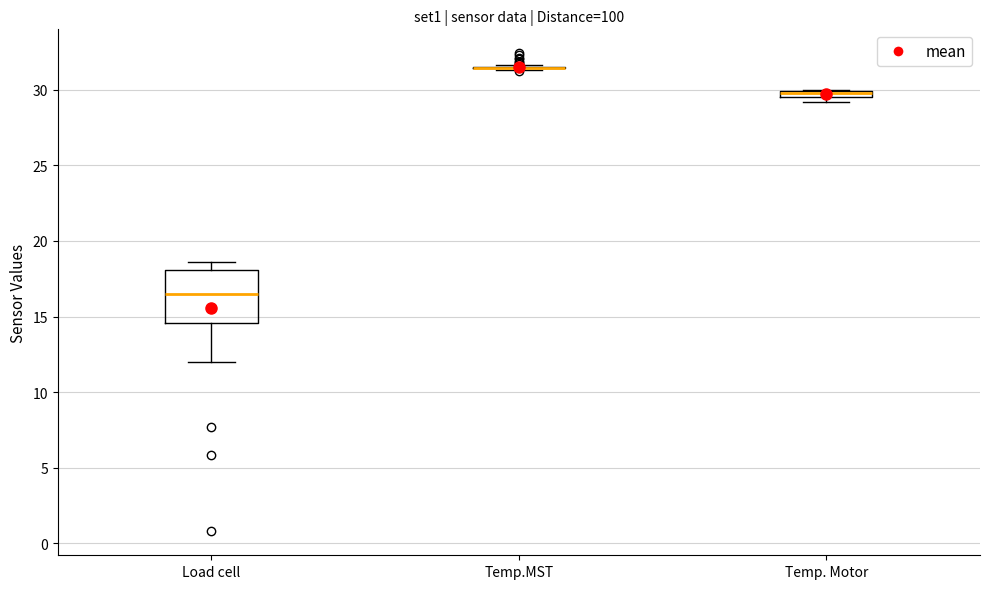

Comparing the boxes themselves (not the whiskers), which one is the tallest?

Load cell